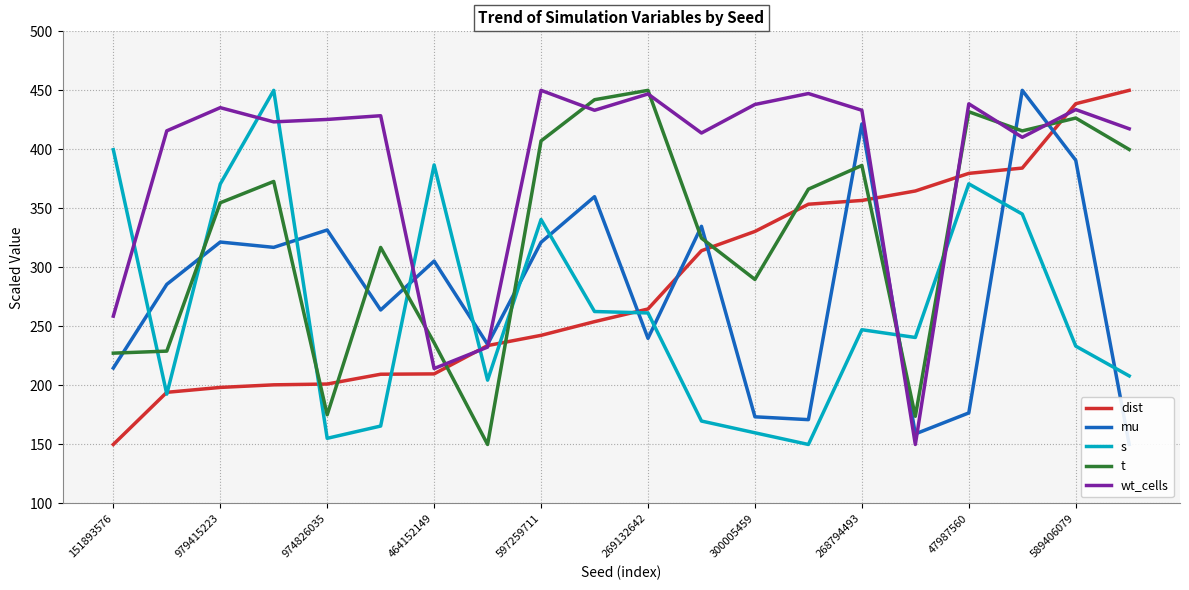

Is it true that t equals 759.0 at 589406079?

False